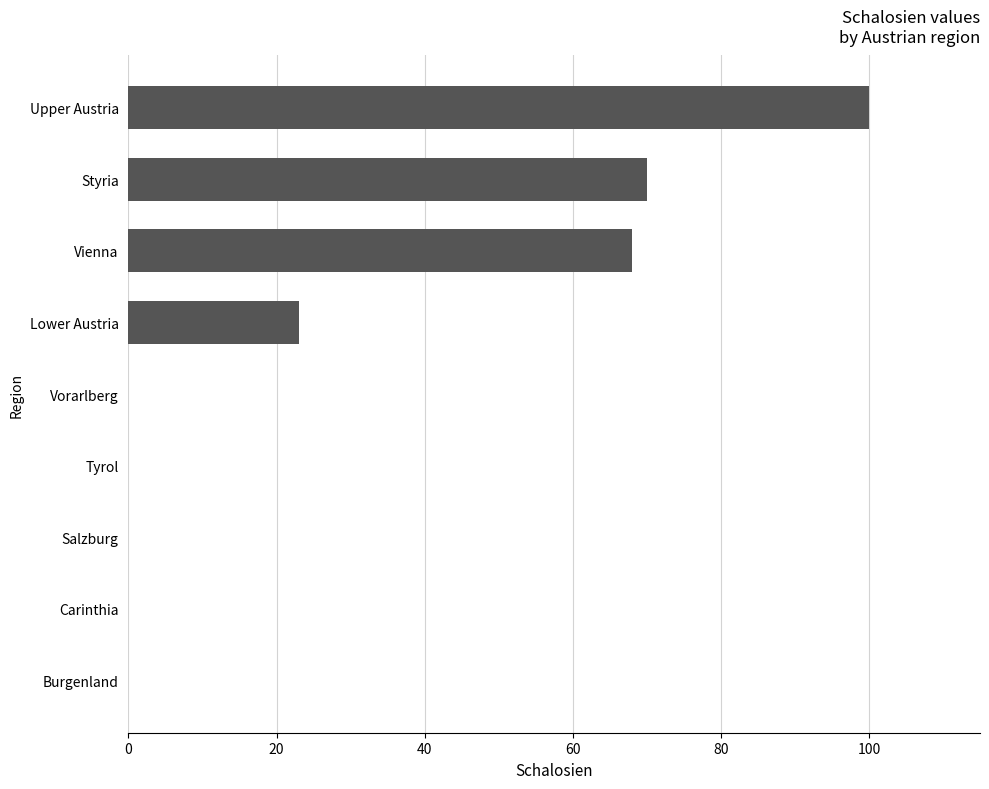

Which label corresponds to the largest value in the chart?

Upper Austria